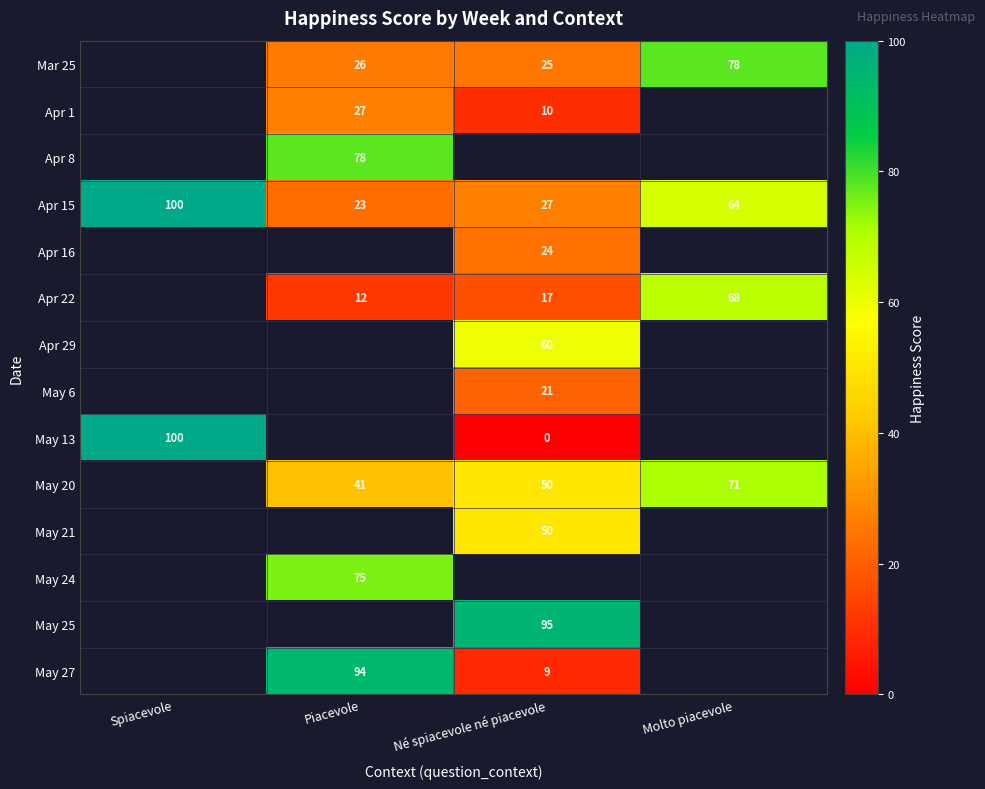

What is the difference between the Apr 1 values at Né spiacevole né piacevole and Piacevole?

17